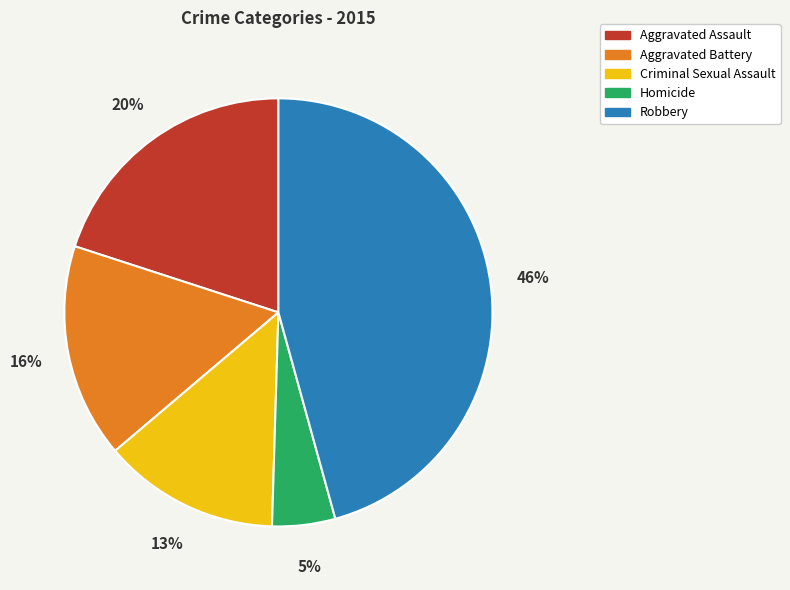

How many slices are in this pie chart?

5